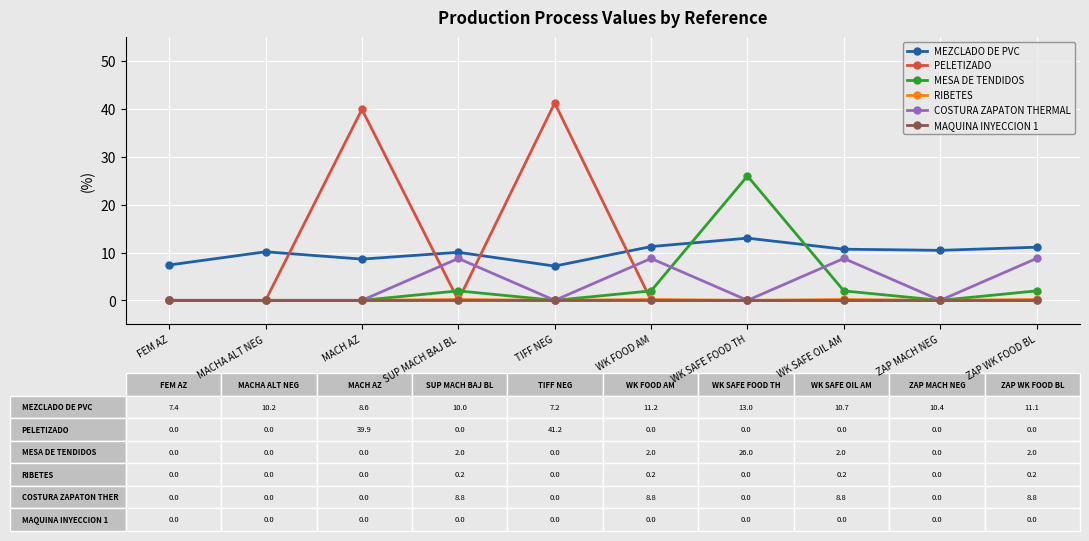

Which series has the widest spread of values?

PELETIZADO